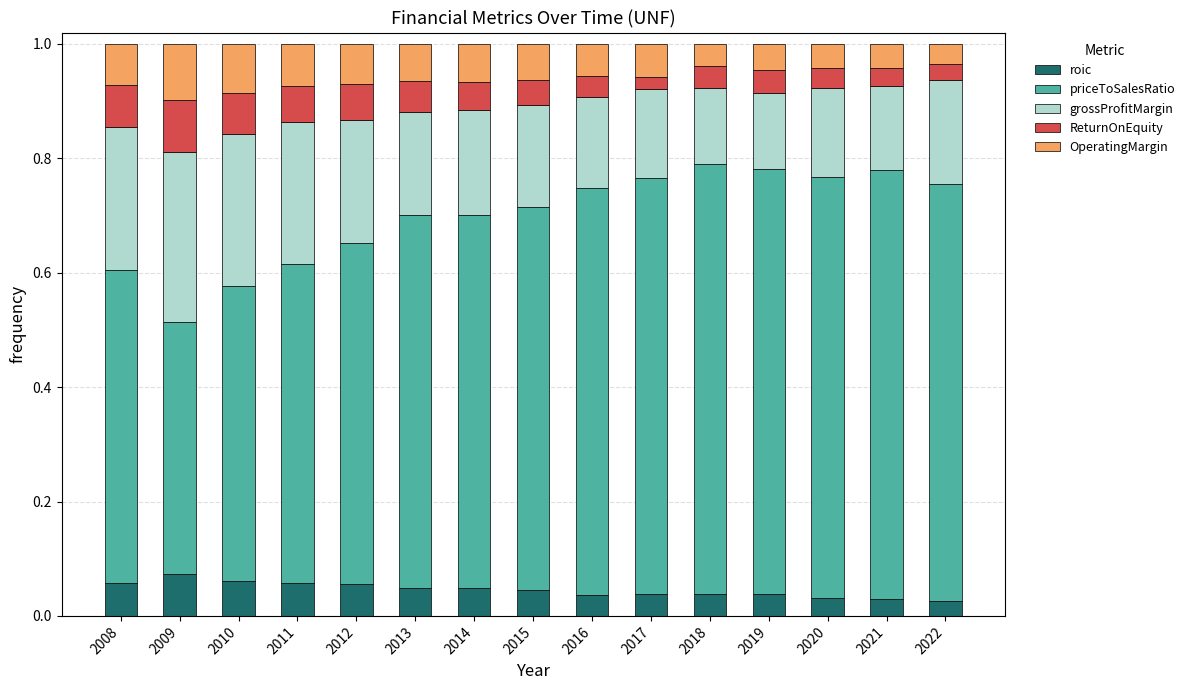

List the labels in order of priceToSalesRatio value, largest first.

2018, 2021, 2019, 2020, 2022, 2017, 2016, 2015, 2013, 2014, 2012, 2011, 2008, 2010, 2009